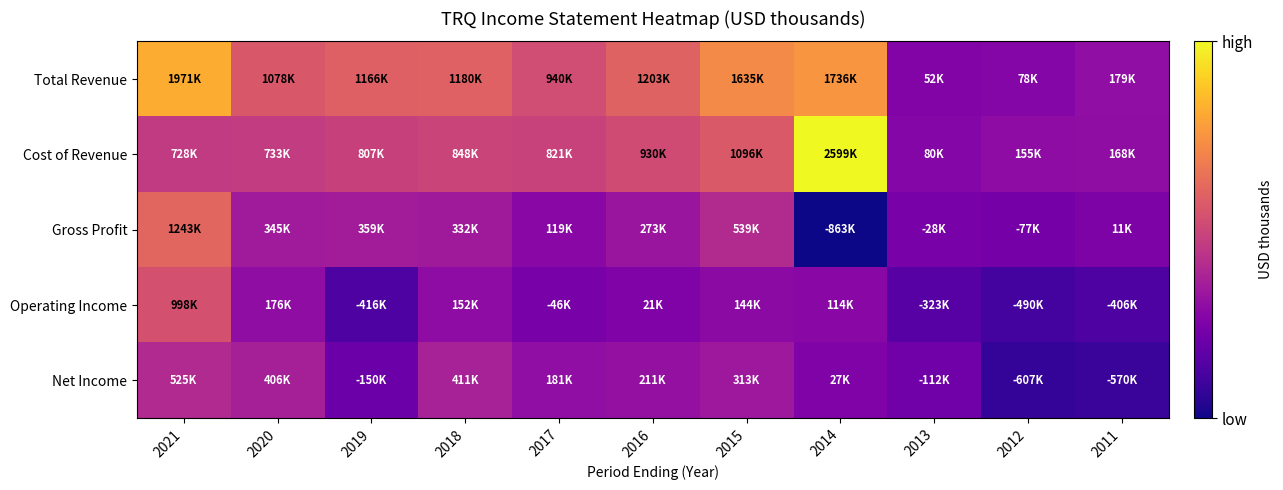

Which series has the widest spread of values?

Cost of Revenue